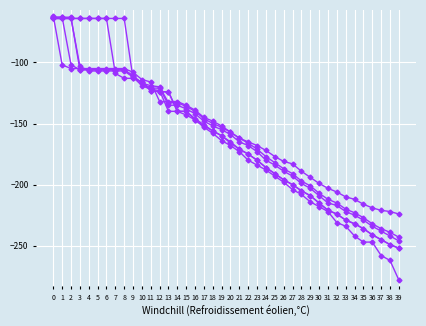

Does the chart have visible grid lines?

Yes